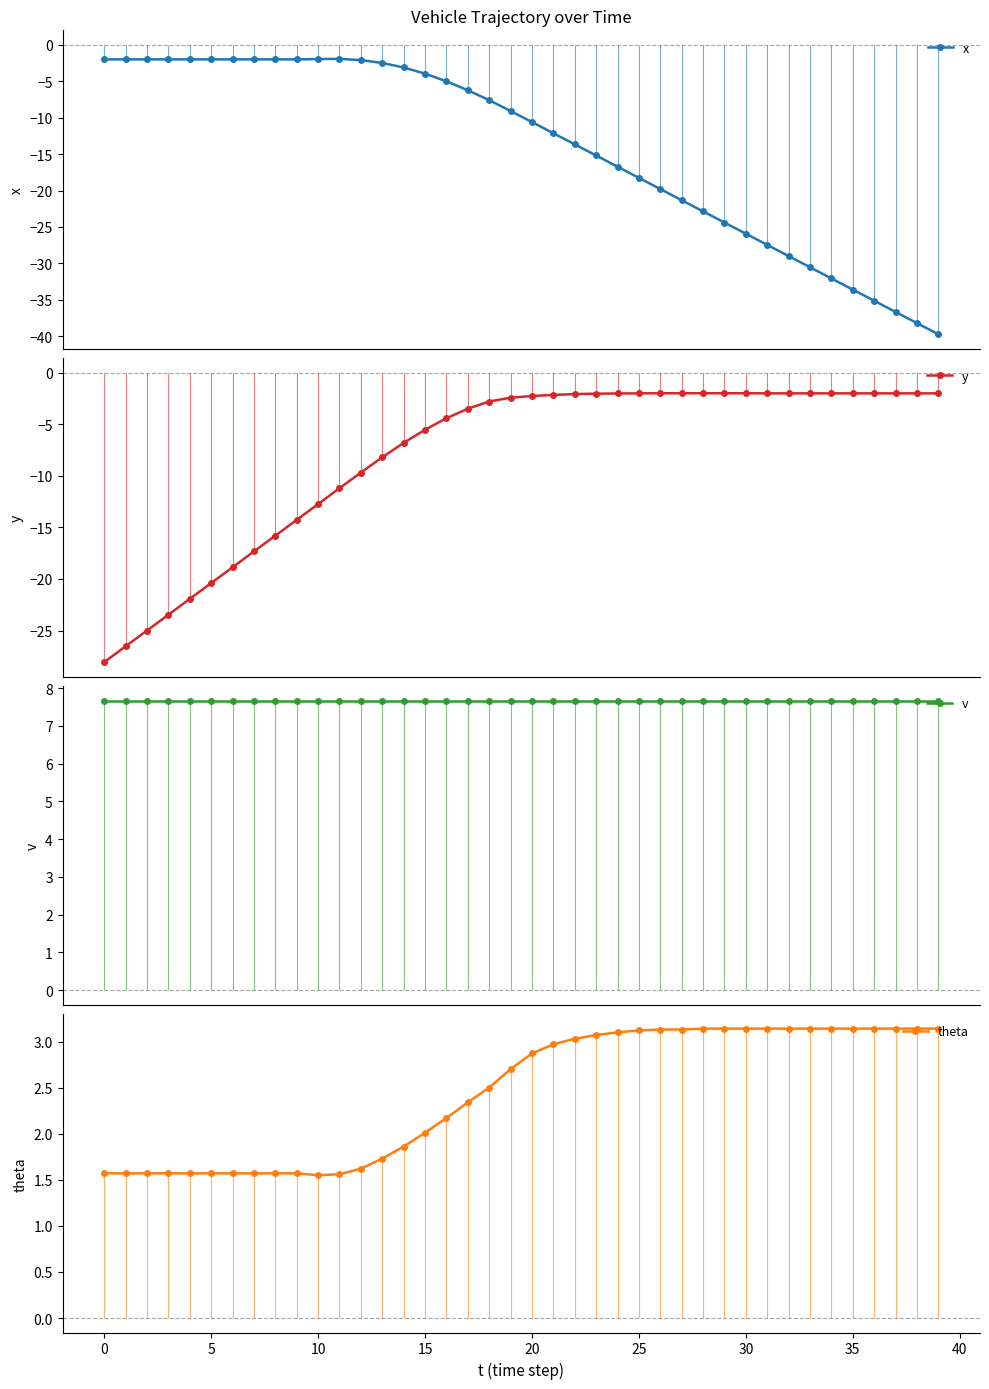

What is the greatest value displayed?

7.7